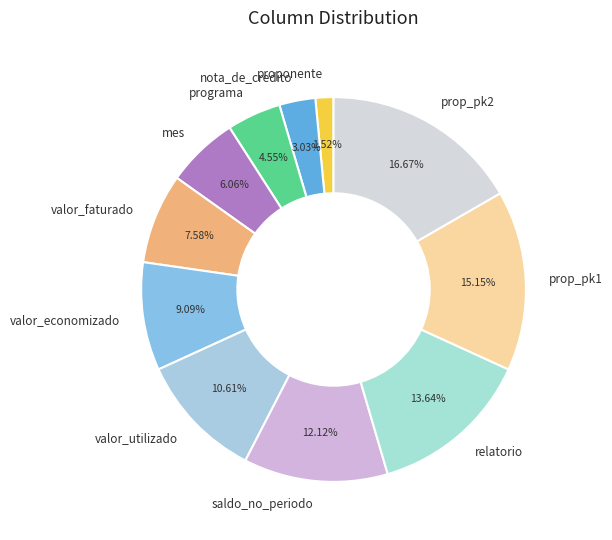

How many slices are in this pie chart?

11